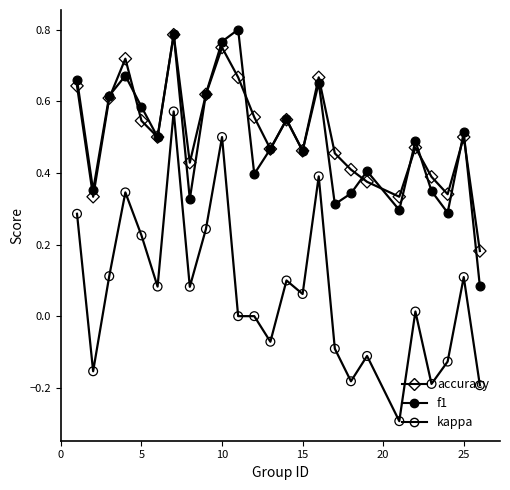

How many lines are shown in the chart?

3